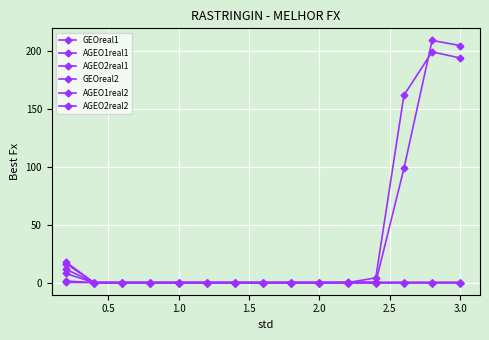

True or false: AGEO2real1 and AGEO1real2 intersect in this chart.

False